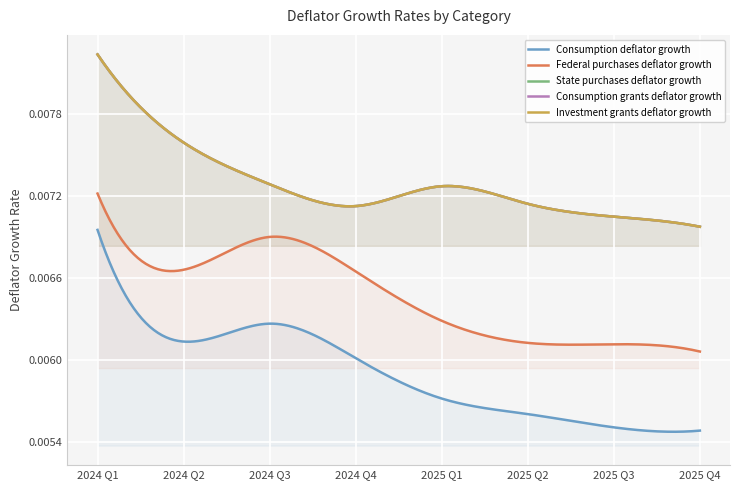

At which label does State purchases deflator growth reach its peak?

2024 Q1